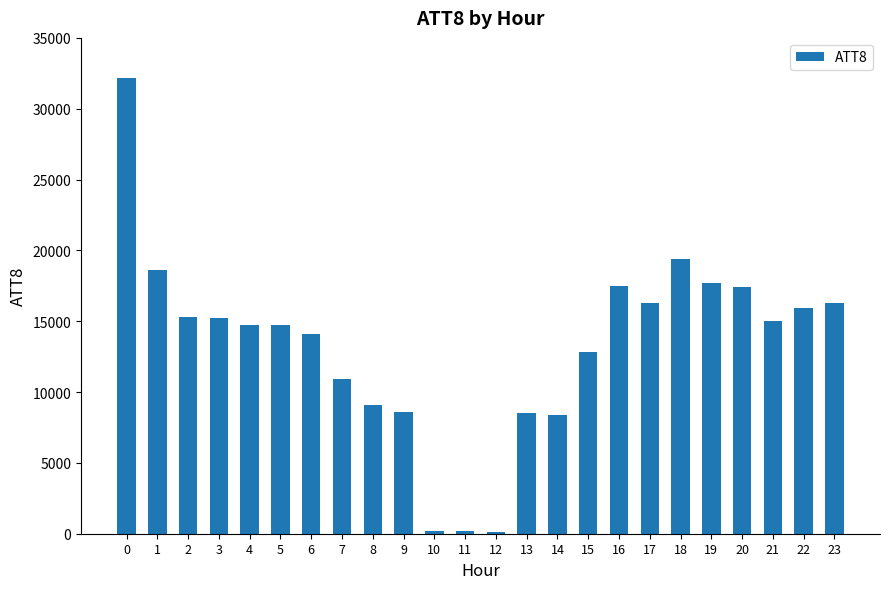

Is it true that the value at 21 is 7686?

False